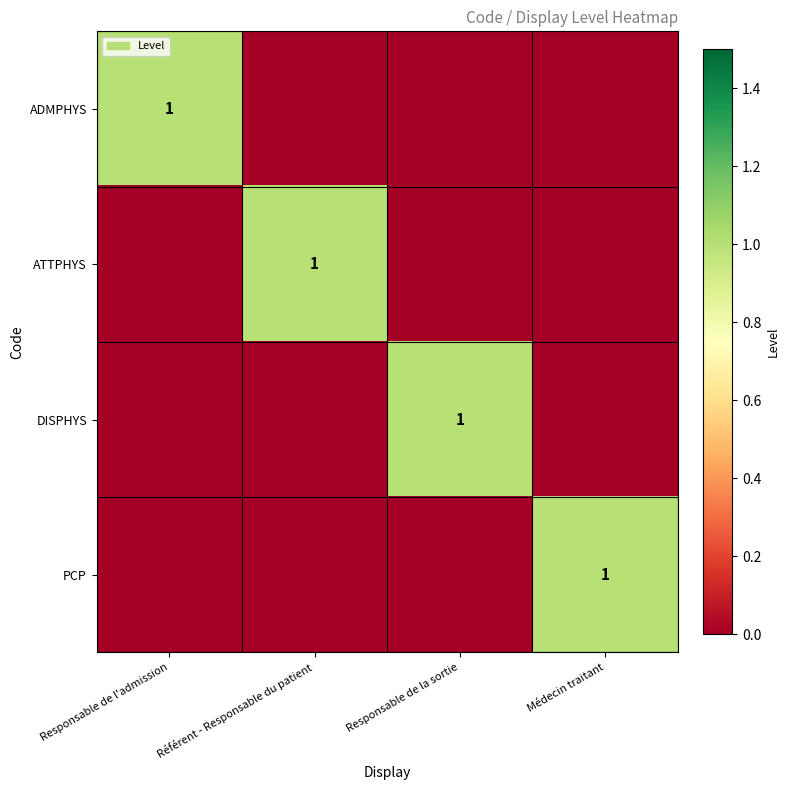

What is the difference between the highest and lowest values at Responsable de l'admission?

1